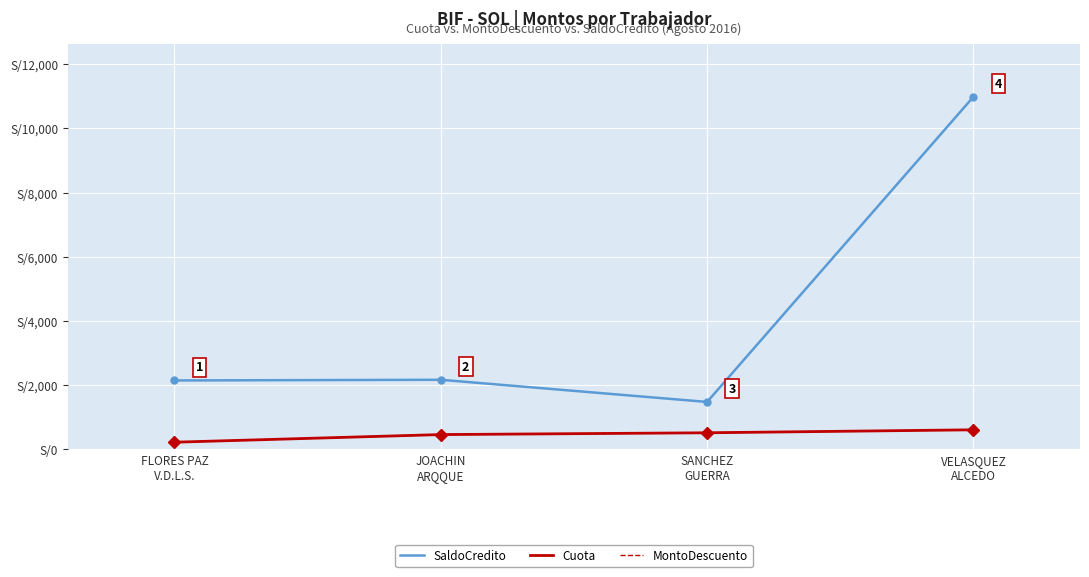

Reading left to right, list all the values displayed in this chart.

SaldoCredito: FLORES PAZ
V.D.L.S.=2148.4	JOACHIN
ARQQUE=2169.3	SANCHEZ
GUERRA=1479.2	VELASQUEZ
ALCEDO=10985.0
Cuota: FLORES PAZ
V.D.L.S.=224.7	JOACHIN
ARQQUE=462.6	SANCHEZ
GUERRA=518.5	VELASQUEZ
ALCEDO=611.1
MontoDescuento: FLORES PAZ
V.D.L.S.=224.7	JOACHIN
ARQQUE=462.6	SANCHEZ
GUERRA=518.5	VELASQUEZ
ALCEDO=611.1